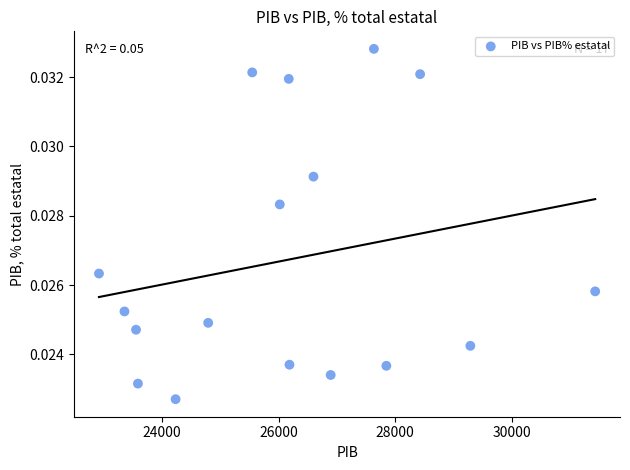

What is the range of X values (max minus min)?

8517.4